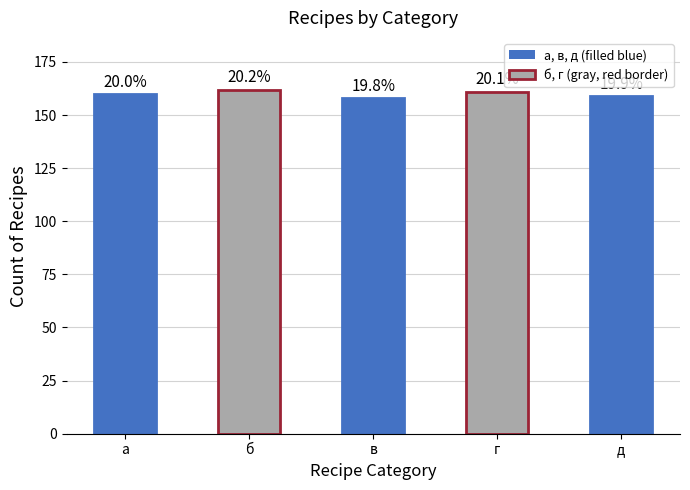

Rank the categories by value from highest to lowest.

б, г, а, д, в